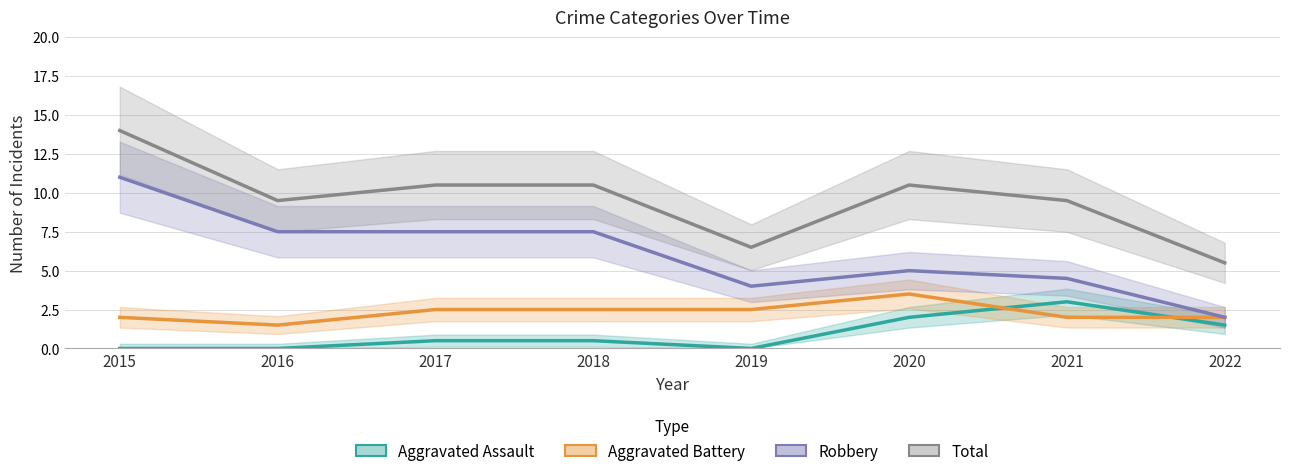

What is the total value across all series at 2015?

27.0